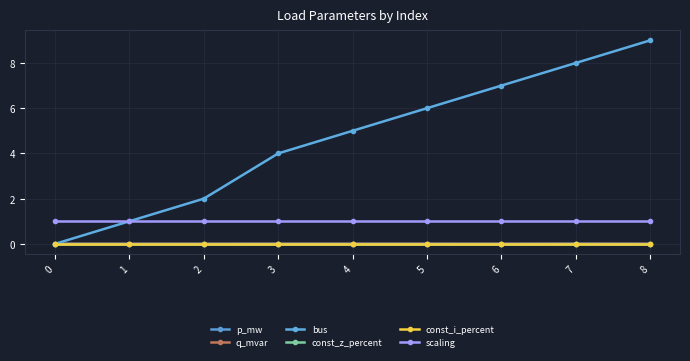

Is this an area chart (filled region under the line)?

No